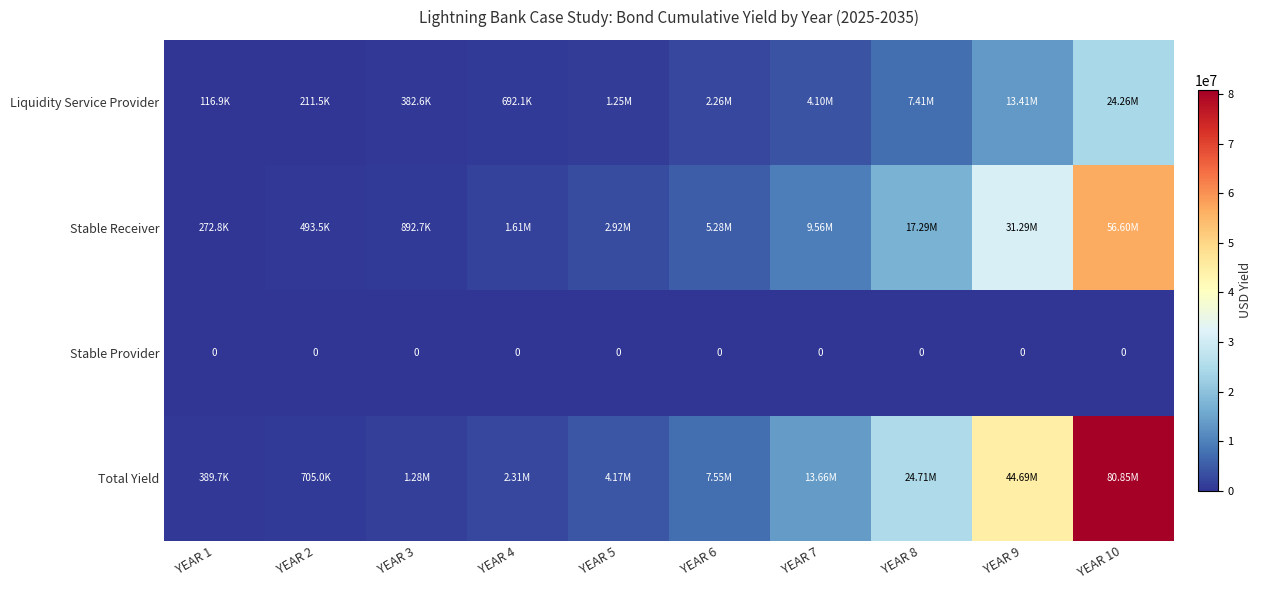

What is the average value of the Total Yield series?

18031132.9